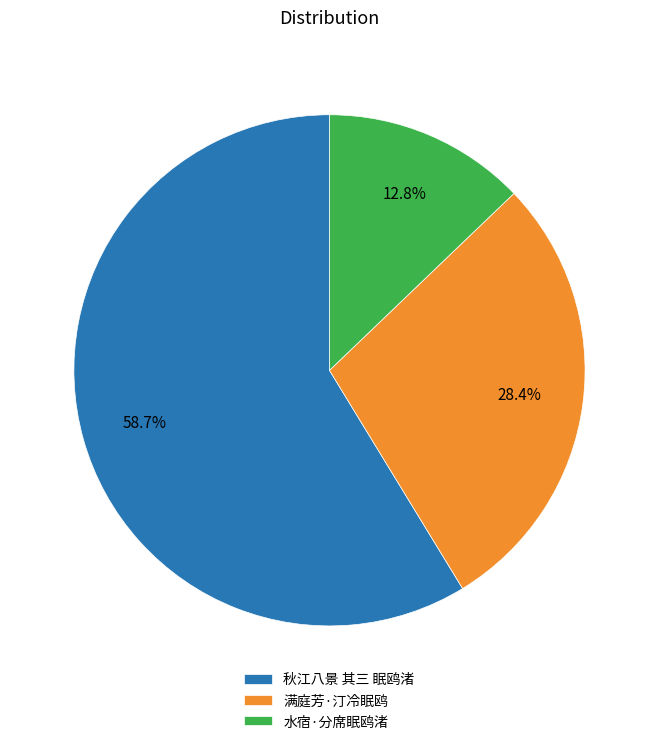

What is the smallest slice in the pie chart?

水宿·分席眠鸥渚